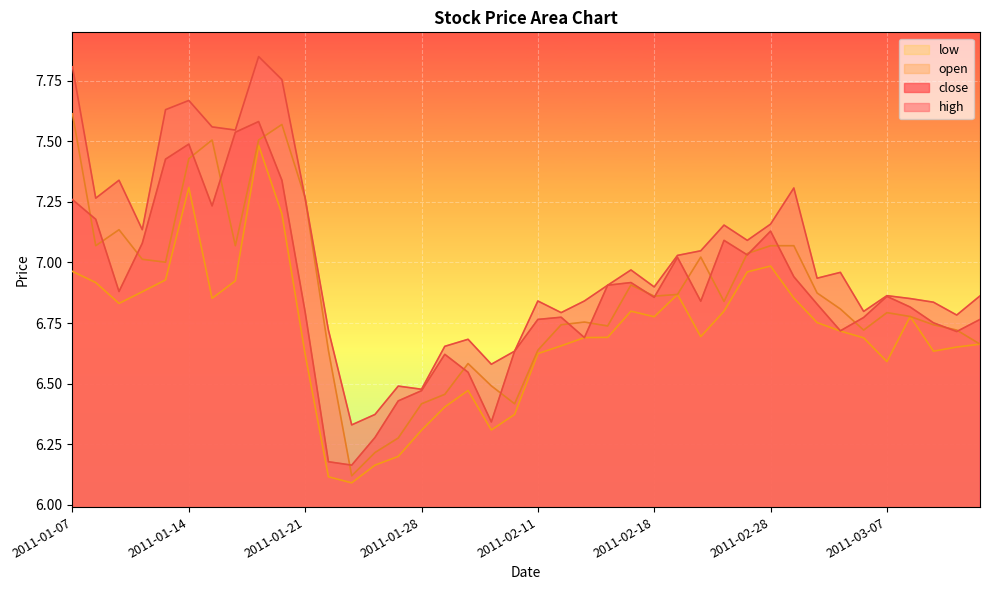

Which series has the largest range (max minus min)?

high